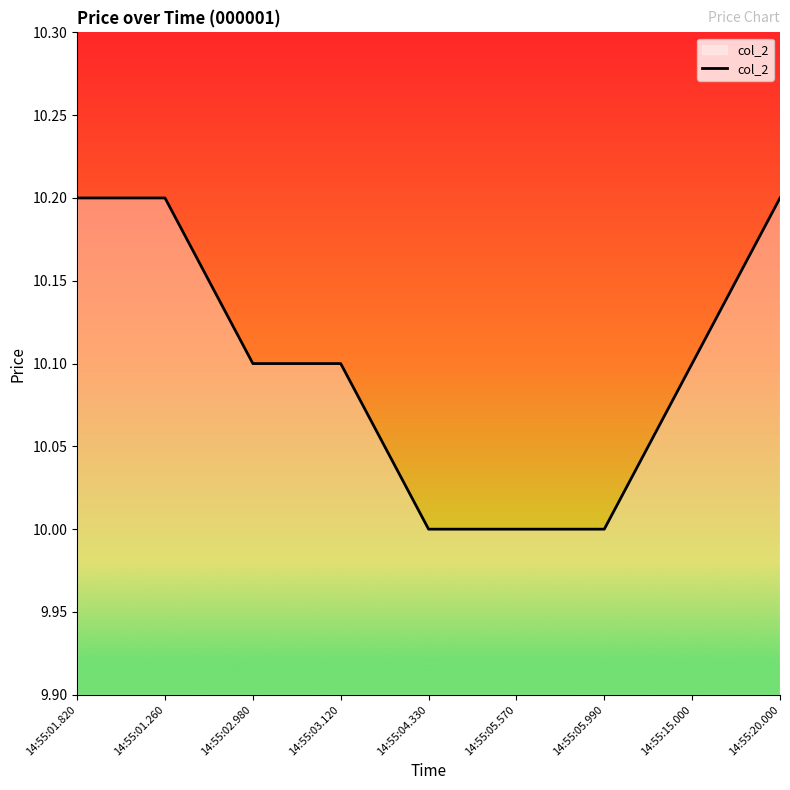

Reading left to right, list all the values displayed in this chart.

10.2	10.2	10.1	10.1	10.0	10.0	10.0	10.1	10.2